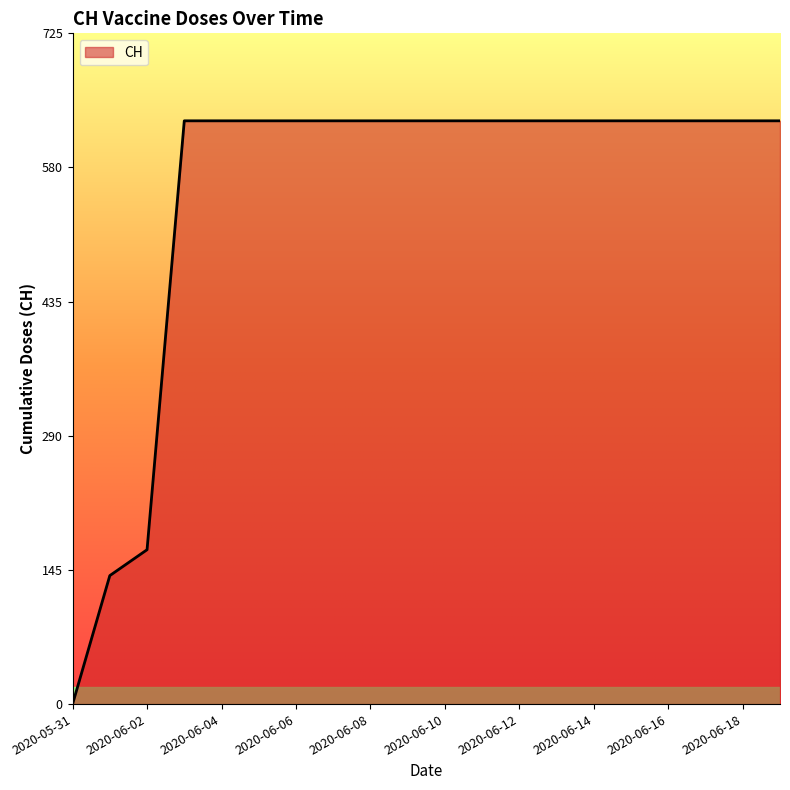

How many lines are shown in the chart?

1